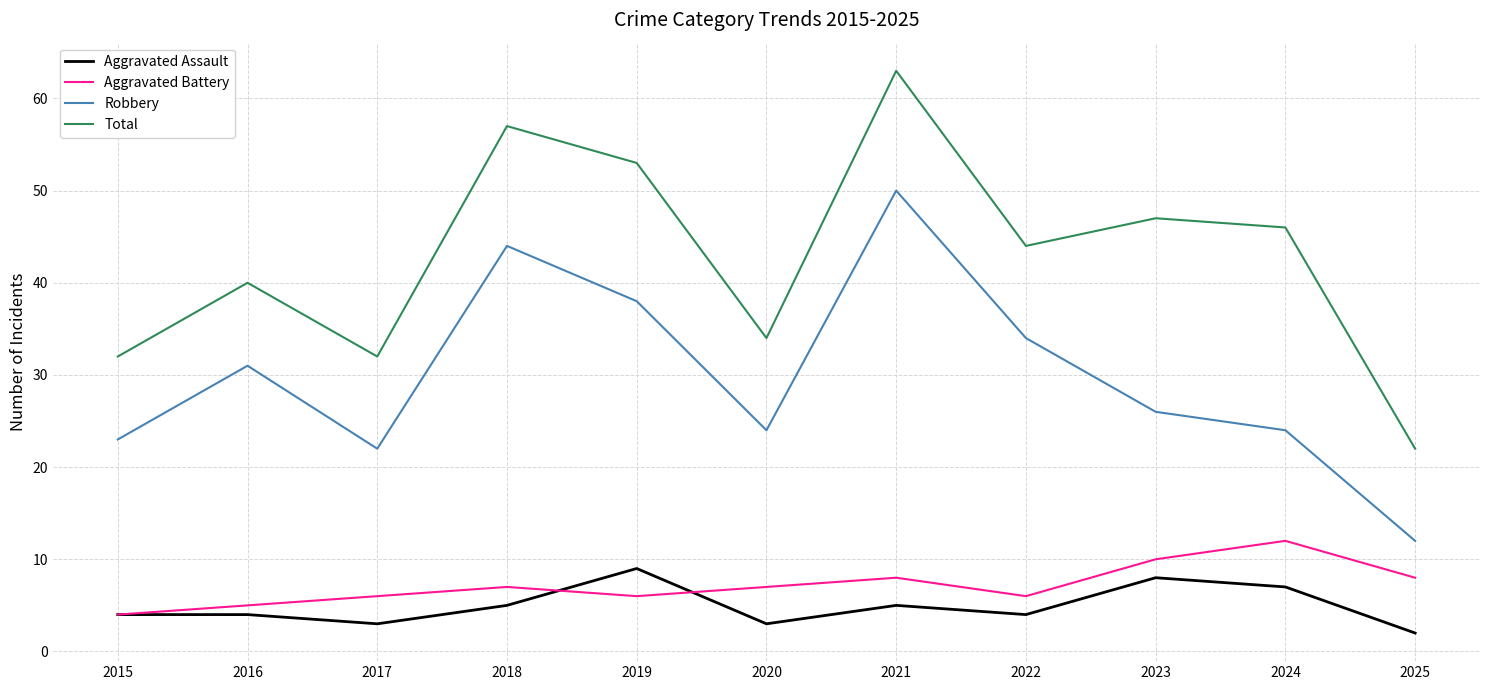

What is the difference between the highest and lowest values at 2018?

52